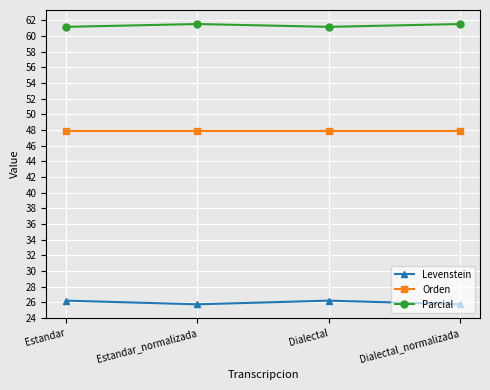

At which category does Levenstein reach its first local valley?

Estandar_normalizada